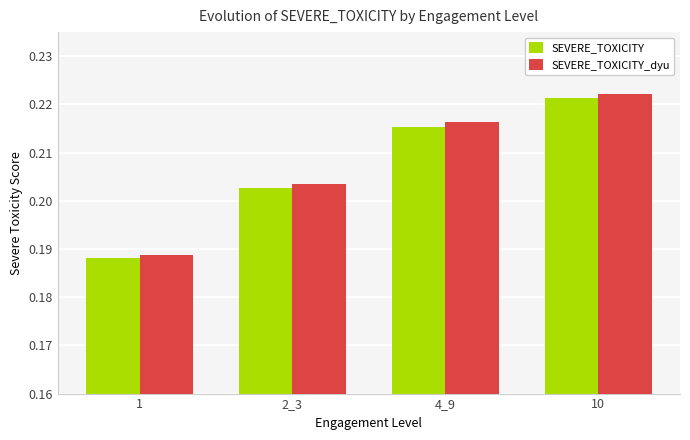

Is it true that SEVERE_TOXICITY_dyu equals 0.4 at 4_9?

False